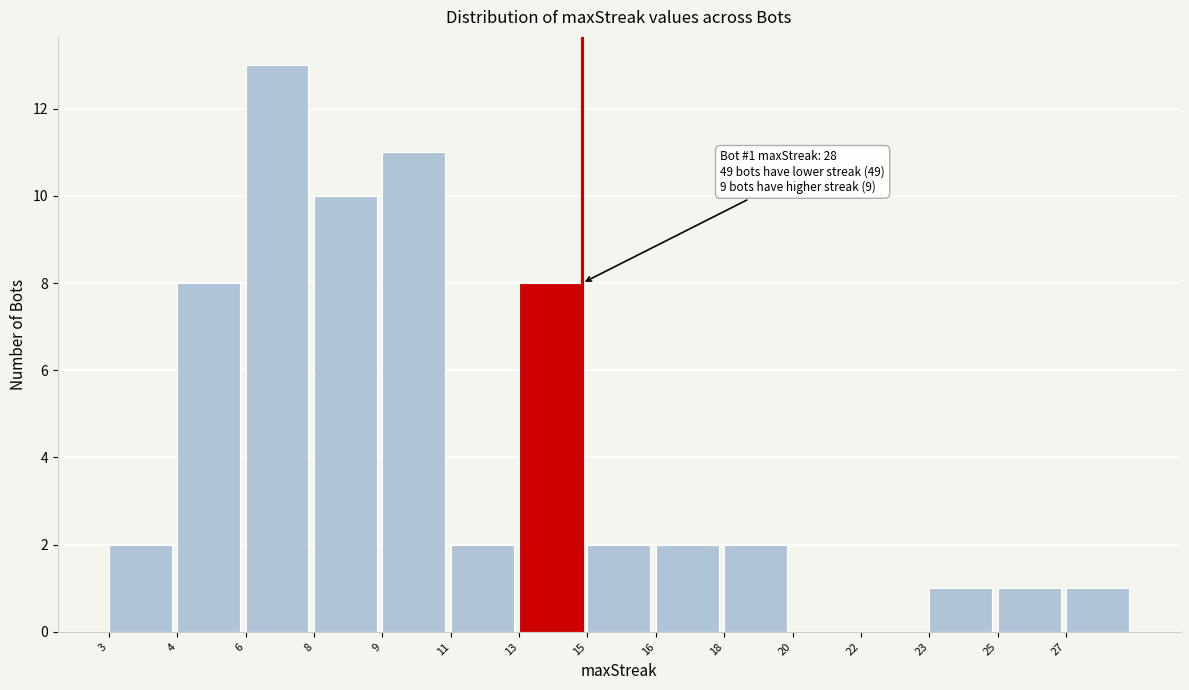

Reading left to right, list all the values displayed in this chart.

3=2	4=8	6=13	8=10	9=11	11=2	13=8	15=2	16=2	18=2	20=0	22=0	23=1	25=1	27=1